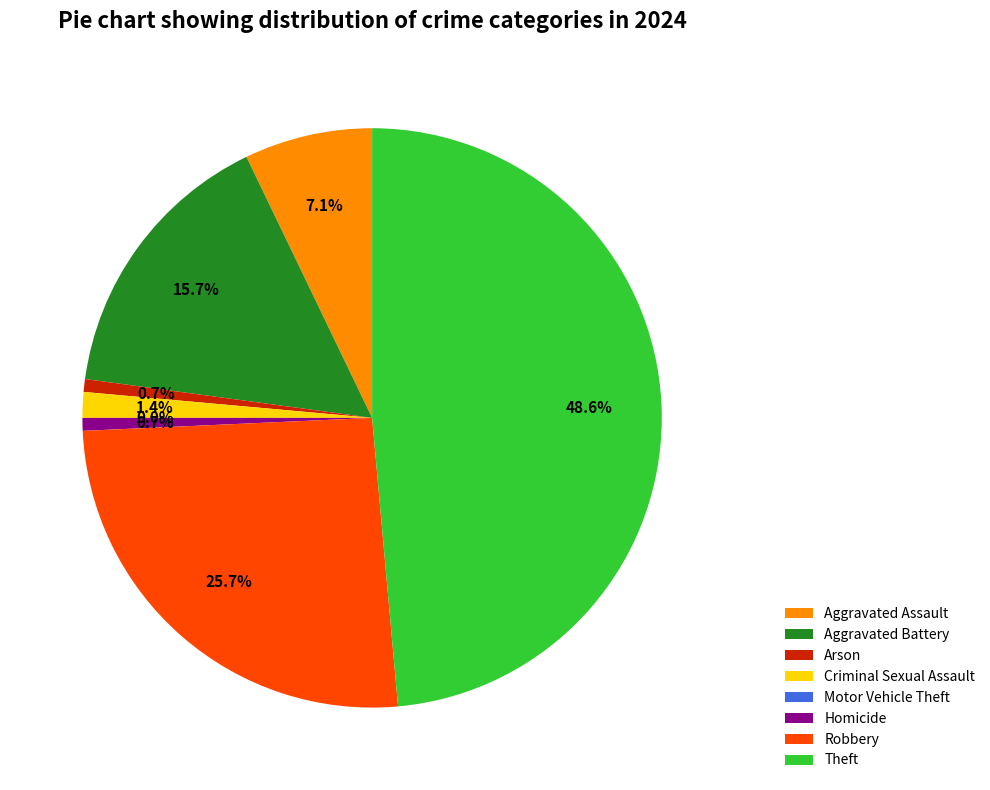

True or false: Robbery accounts for 31% of the total.

False